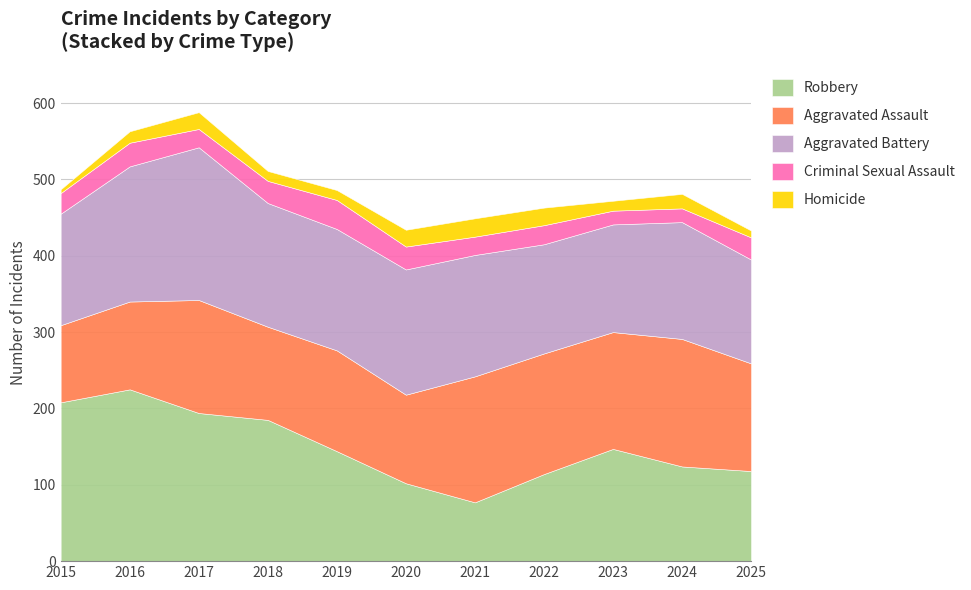

What is the sum of the Homicide values at 2017 and 2015?

27